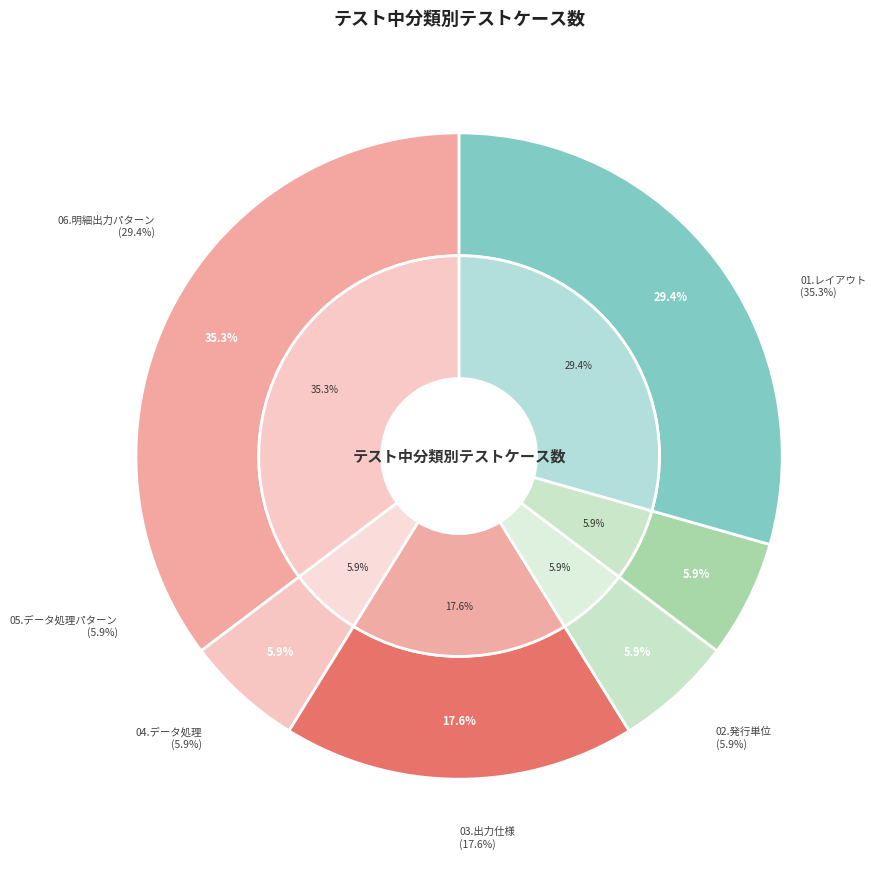

Is it true that 05.データ処理パターン is 6% of the pie?

True